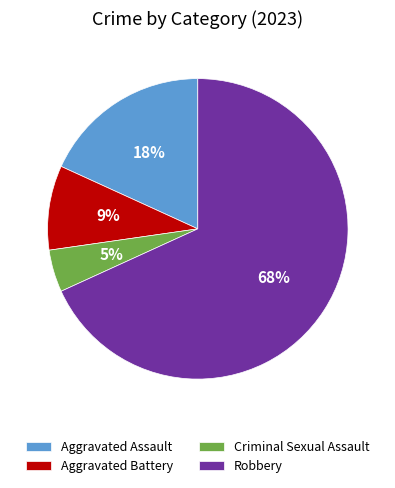

Which slice is the smallest?

Criminal Sexual Assault